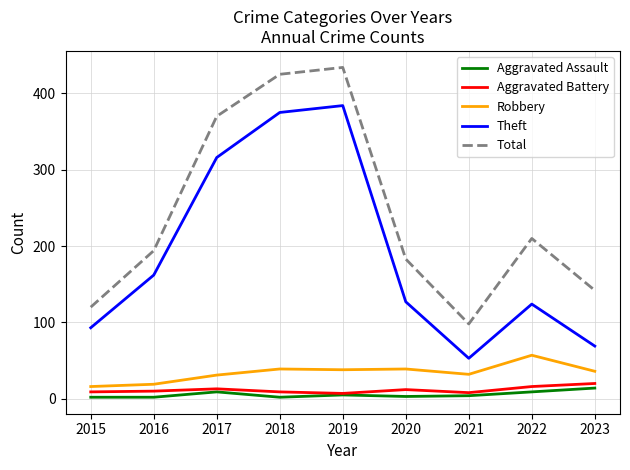

True or false: Aggravated Assault and Total intersect in this chart.

False